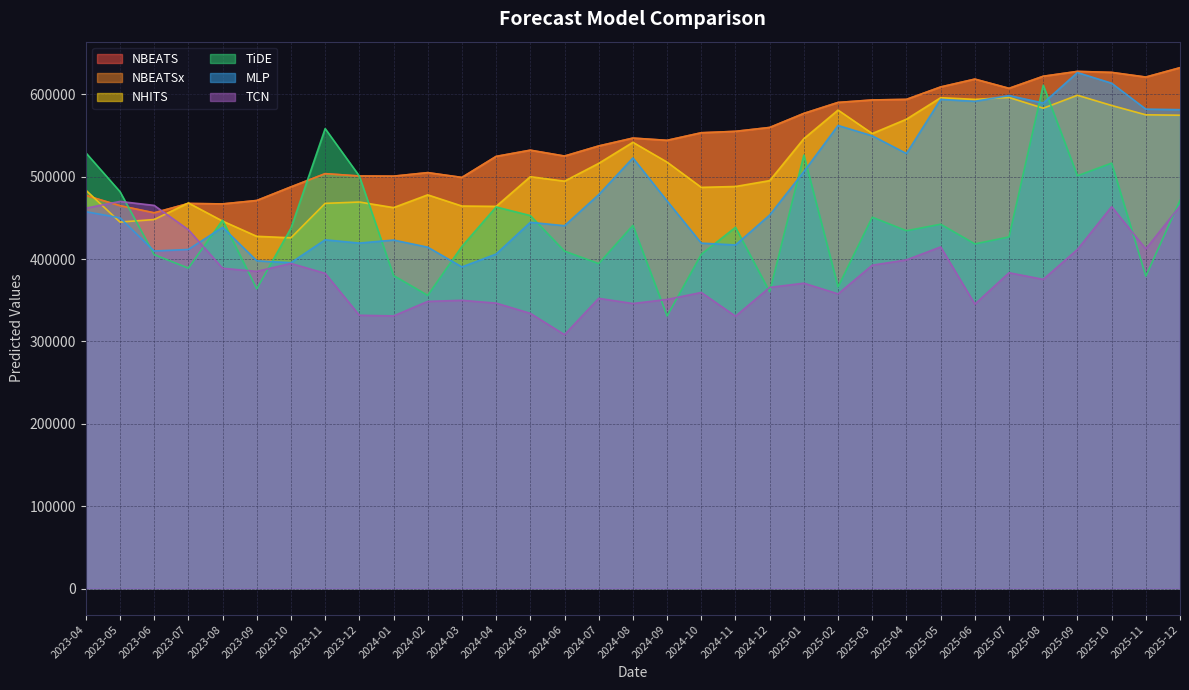

What position from the right is 2024-09?

16